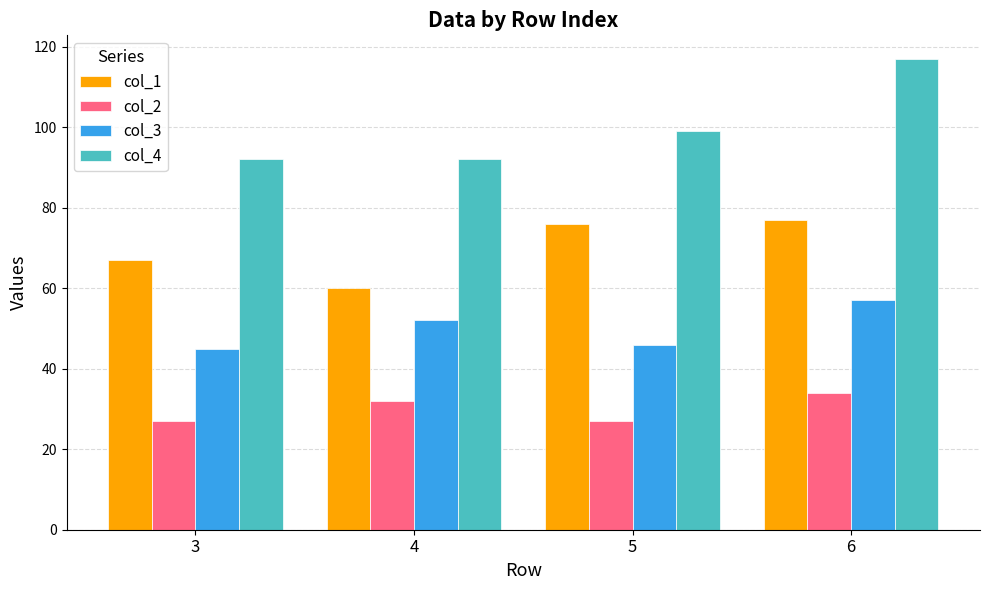

Which series has the largest range (max minus min)?

col_4